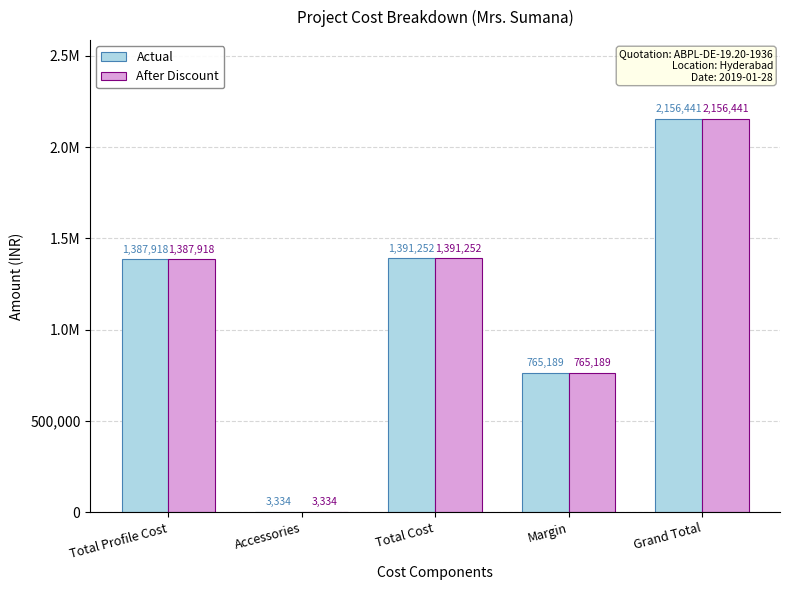

At which category is the sum across all series the highest?

Grand Total